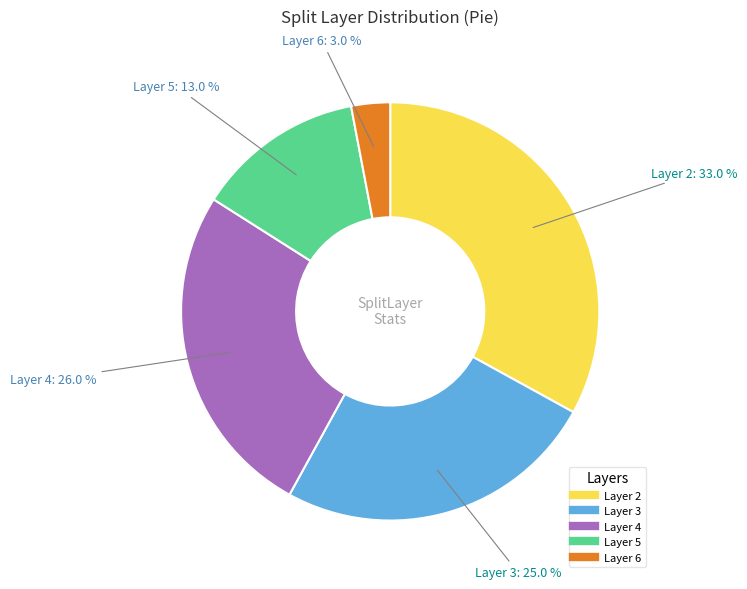

Is there any slice that represents more than half of the pie?

No